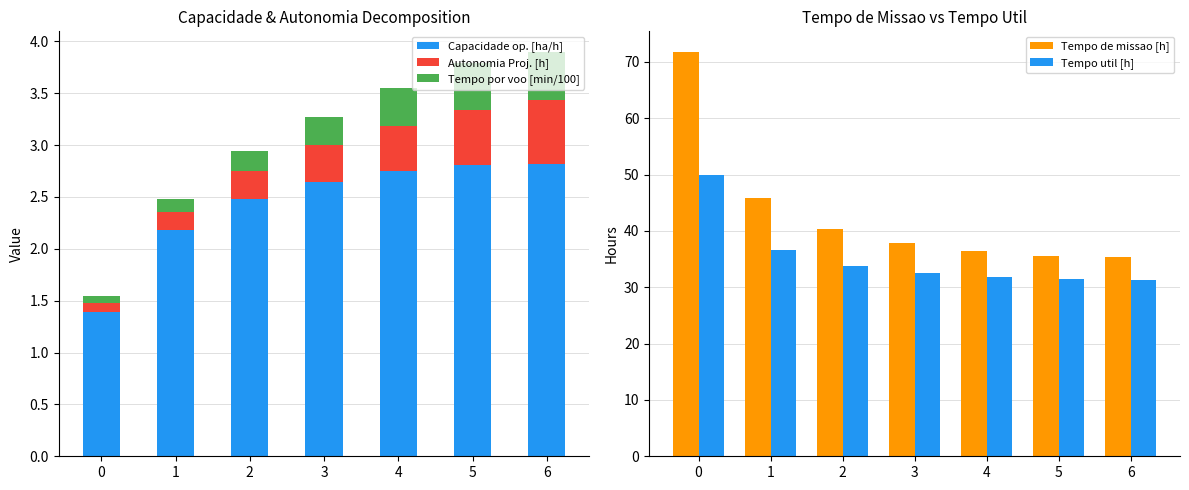

Reading left to right, what are all the values shown in this chart?

Capacidade op. [ha/h]: 0=1.4	1=2.2	2=2.5	3=2.6	4=2.7	5=2.8	6=2.8
Autonomia Proj. [h]: 0=0.1	1=0.2	2=0.3	3=0.4	4=0.4	5=0.5	6=0.6
Tempo por voo [min/100]: 0=0.1	1=0.1	2=0.2	3=0.3	4=0.4	5=0.4	6=0.5
Tempo de missao [h]: 0=71.8	1=45.9	2=40.4	3=37.9	4=36.4	5=35.6	6=35.4
Tempo util [h]: 0=49.9	1=36.5	2=33.8	3=32.5	4=31.8	5=31.5	6=31.4